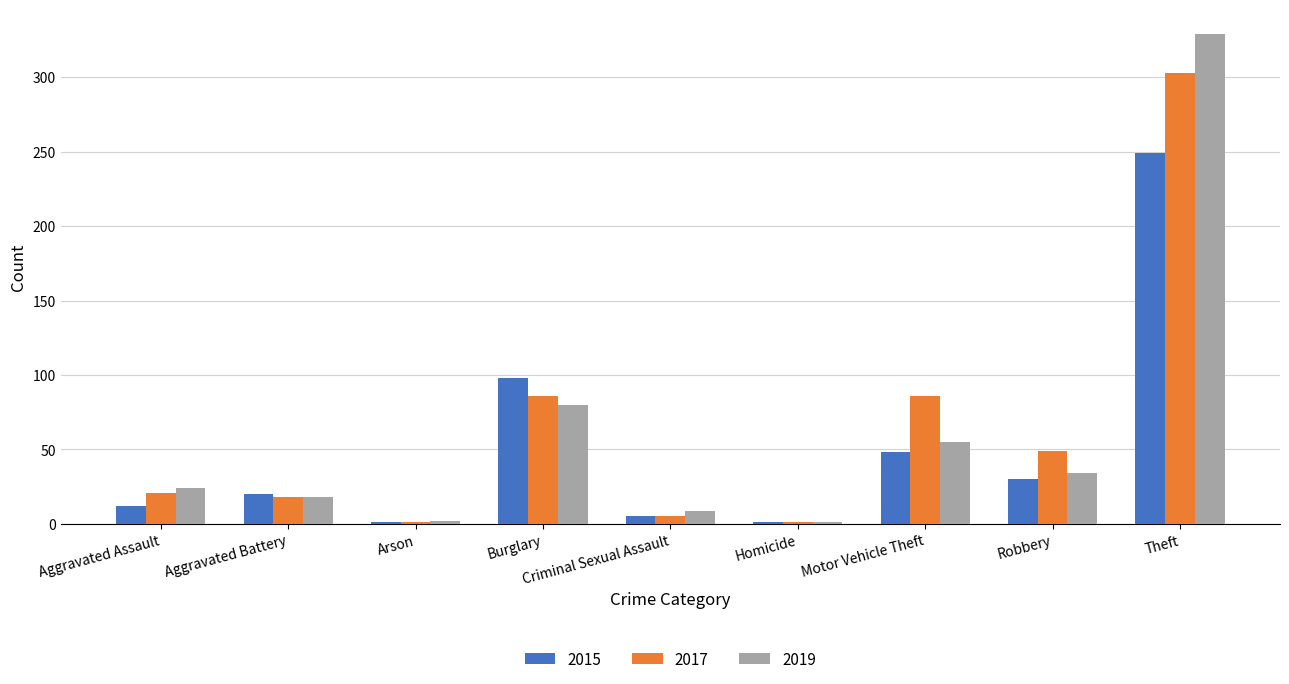

What is the sum of all 2015 values?

464